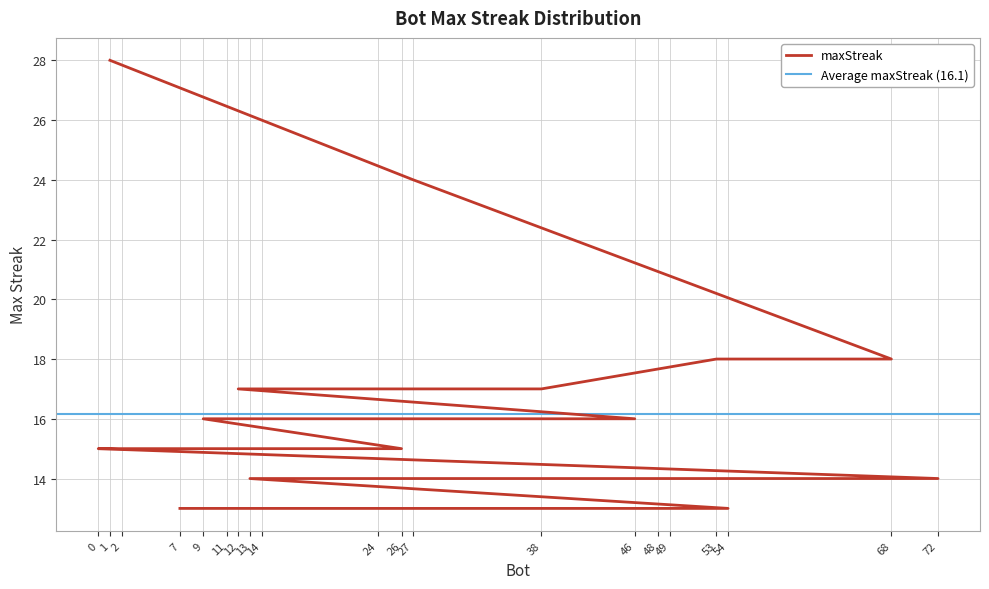

What is the maximum value shown in the chart?

28